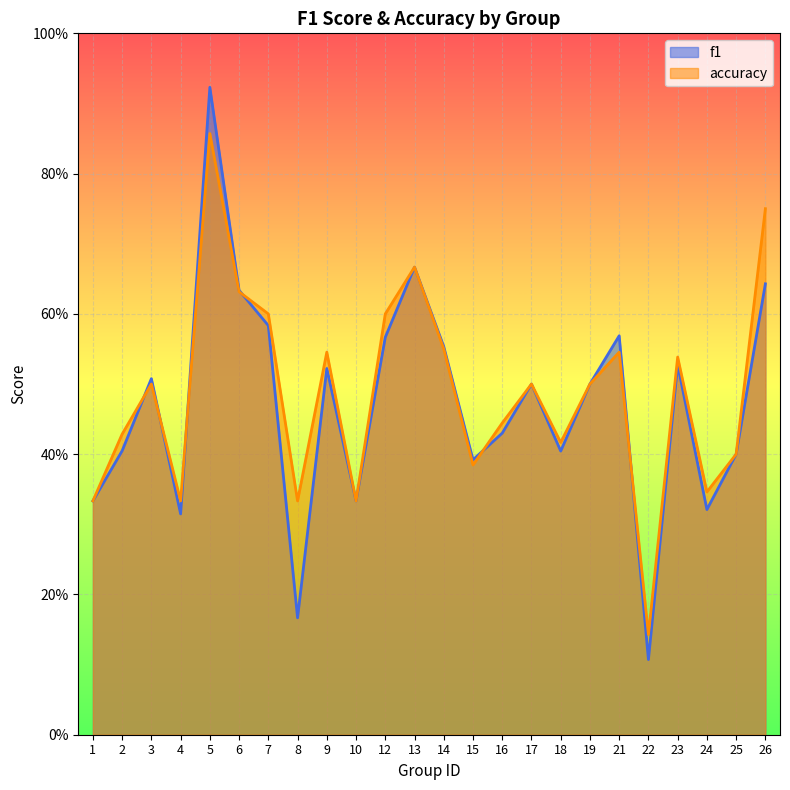

Between which two adjacent categories do f1 and accuracy first intersect?

2 and 3